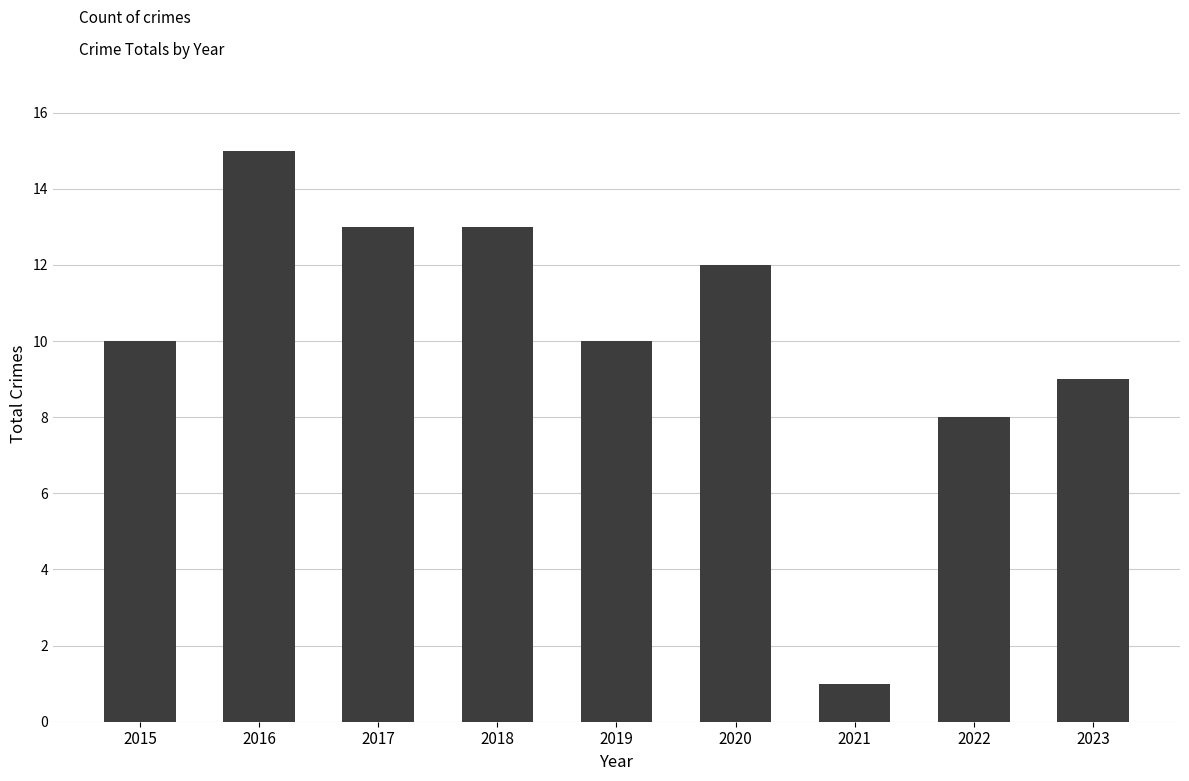

Reading left to right, list all the values displayed in this chart.

10	15	13	13	10	12	1	8	9